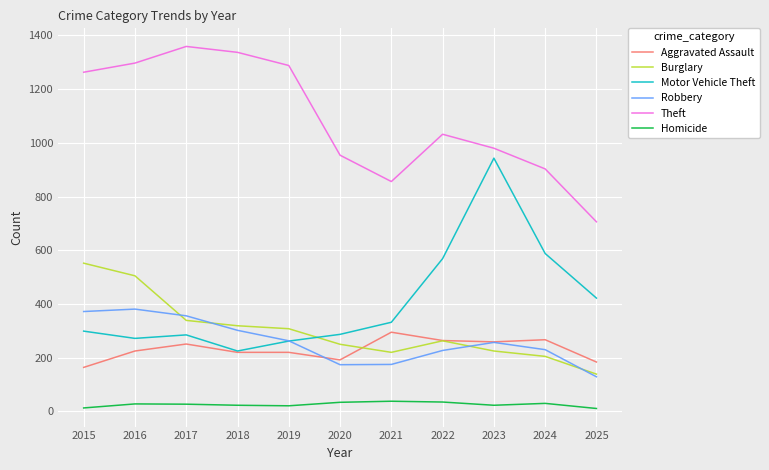

True or false: Theft and Motor Vehicle Theft cross at least once.

False